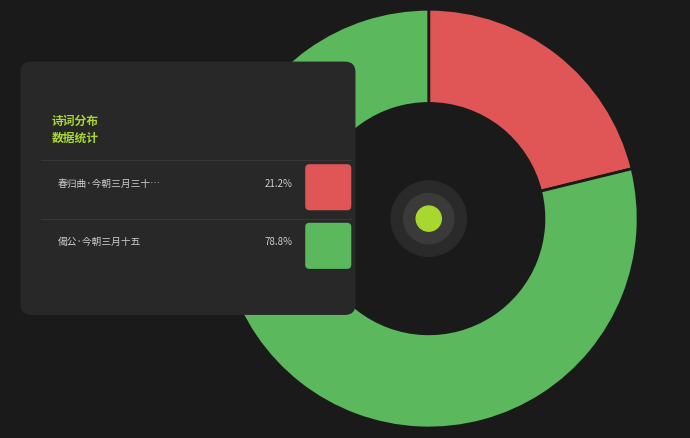

Which category has the smallest portion of the pie?

春归曲·今朝三月三十日